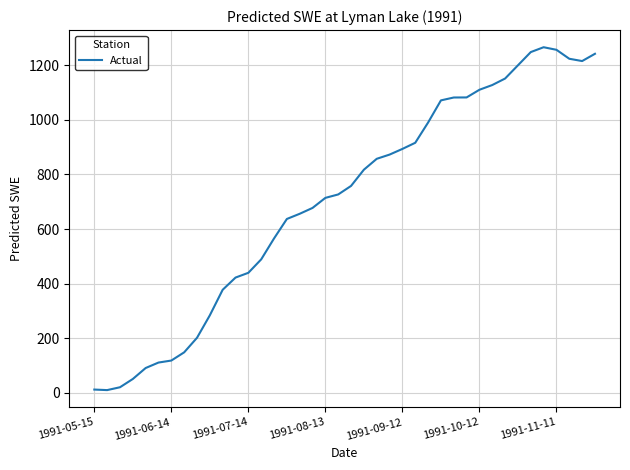

What is the difference between the maximum and minimum values?

1256.4